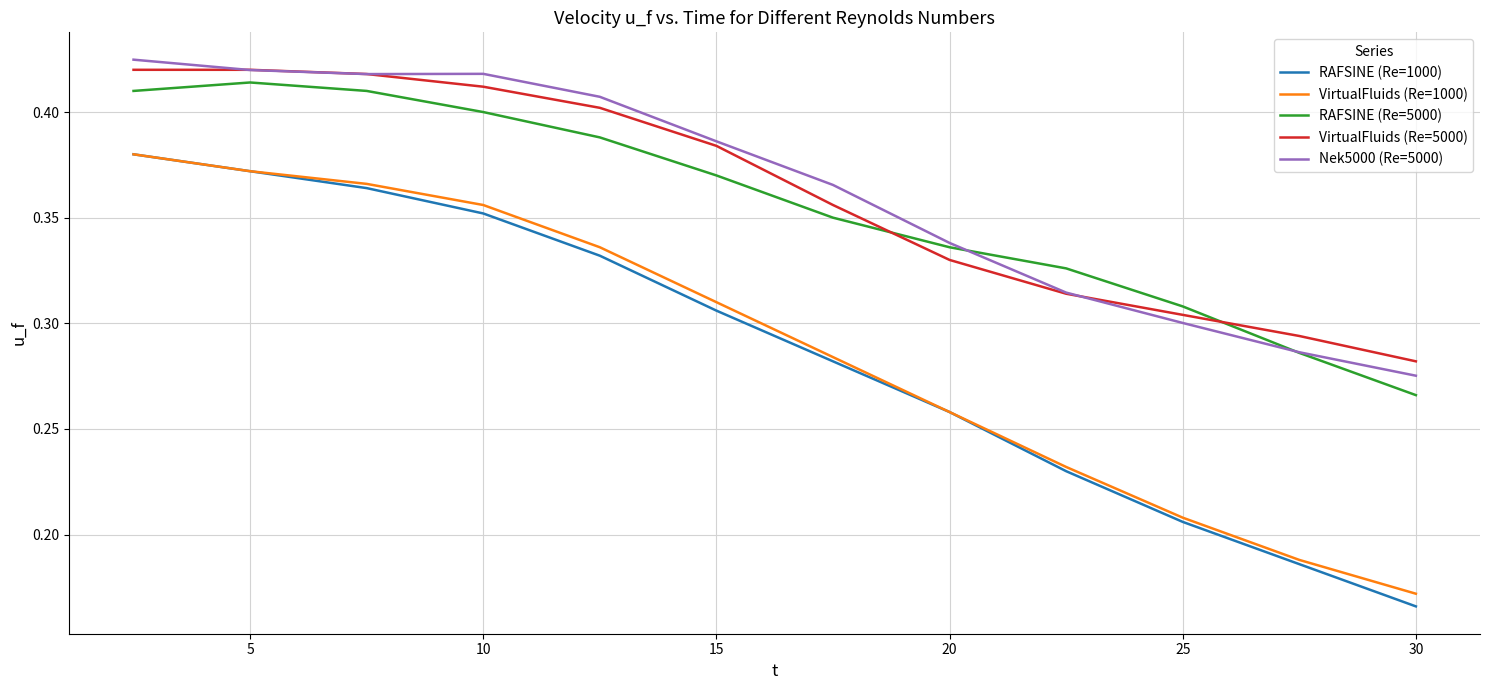

How many categories are shown in the chart?

12